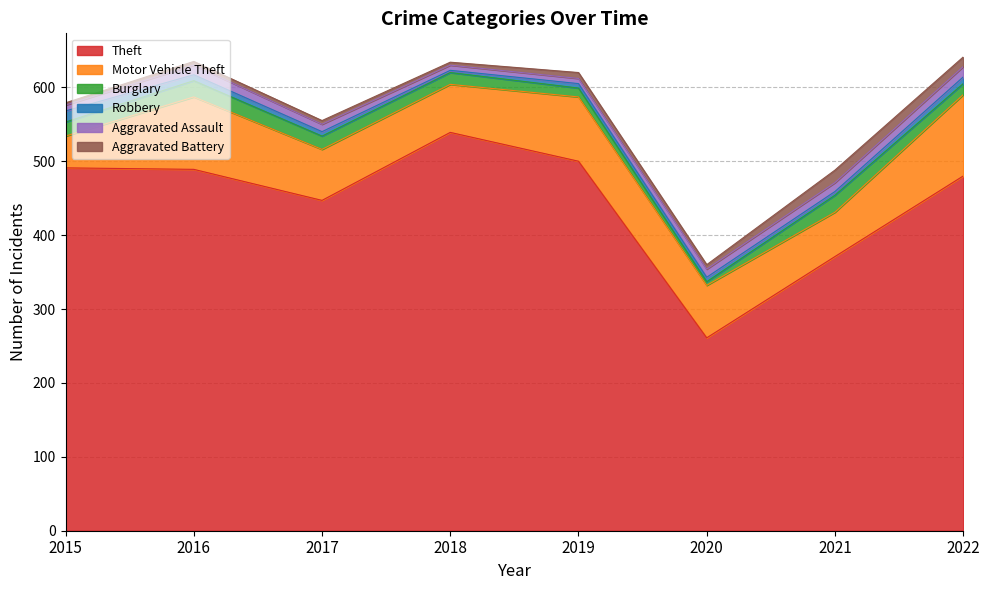

What is the maximum value for Burglary?

23